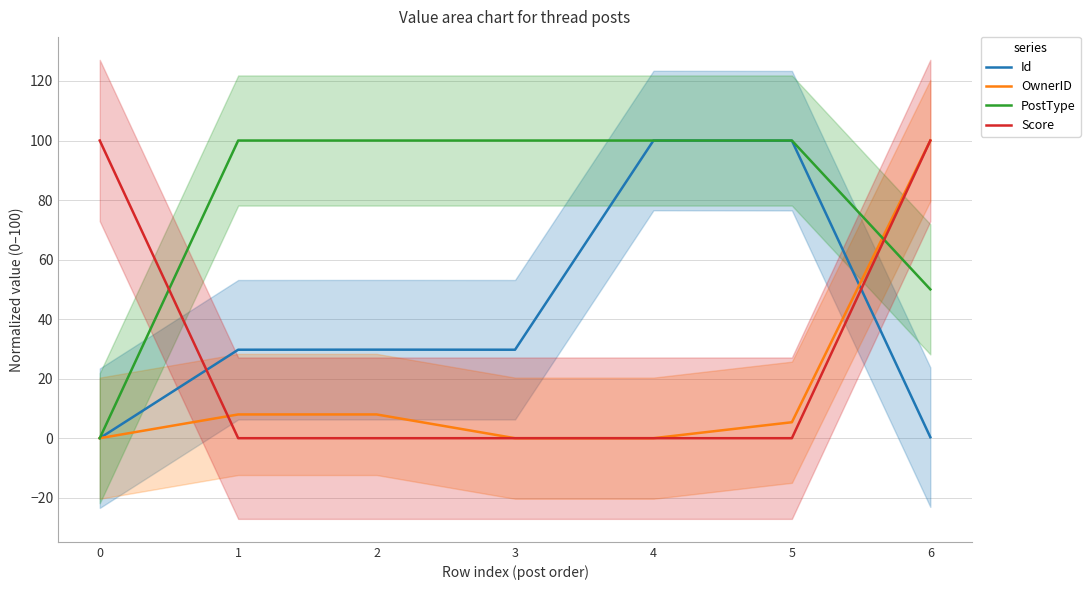

Reading left to right, extract all data points from this chart.

Id: 0=0.0	1=29.7	2=29.7	3=29.7	4=100.0	5=100.0	6=0.3
OwnerID: 0=0.0	1=8.0	2=8.0	3=0.0	4=0.0	5=5.4	6=100.0
PostType: 0=0.0	1=100.0	2=100.0	3=100.0	4=100.0	5=100.0	6=50.0
Score: 0=100.0	1=0.0	2=0.0	3=0.0	4=0.0	5=0.0	6=100.0